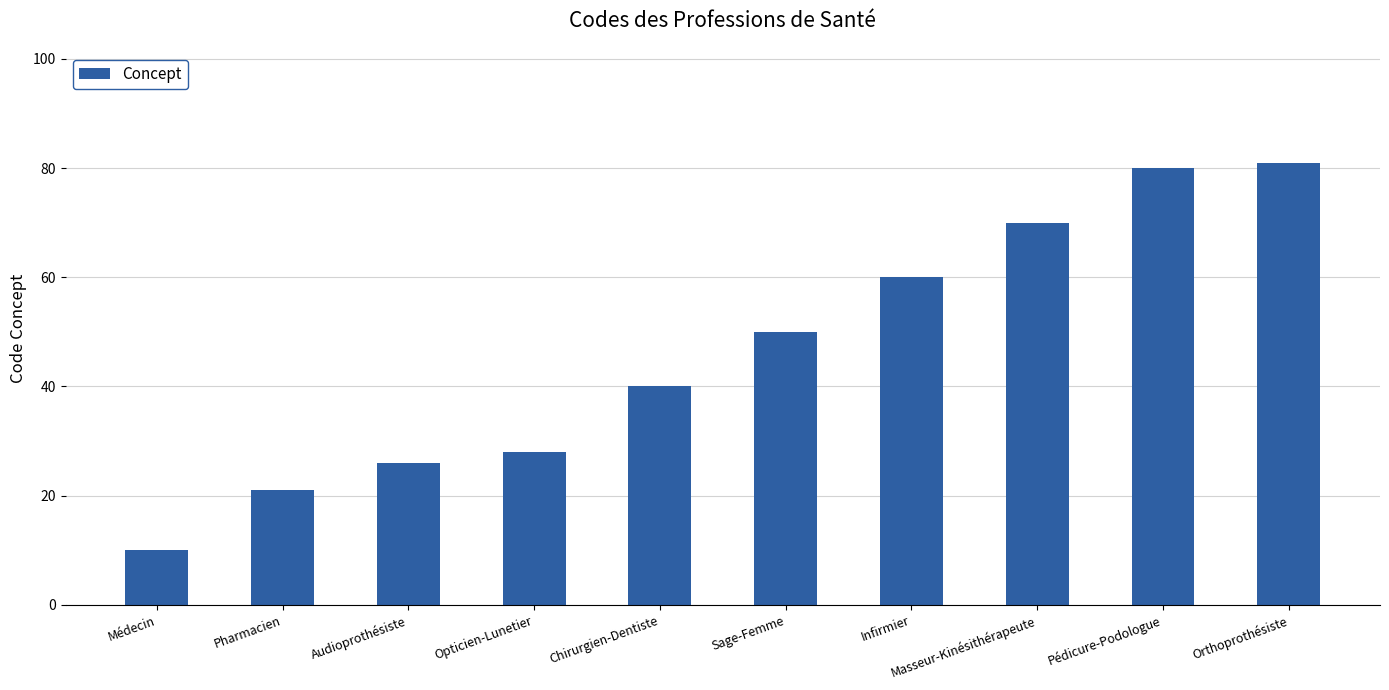

How many categories are shown in the chart?

10